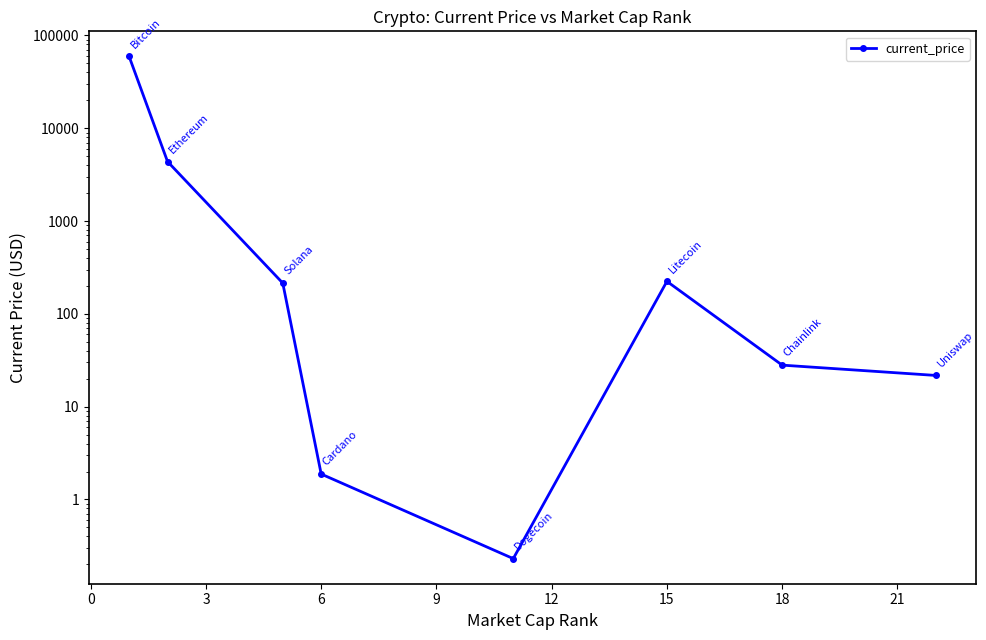

What is the label of the 5th point from the right?

6